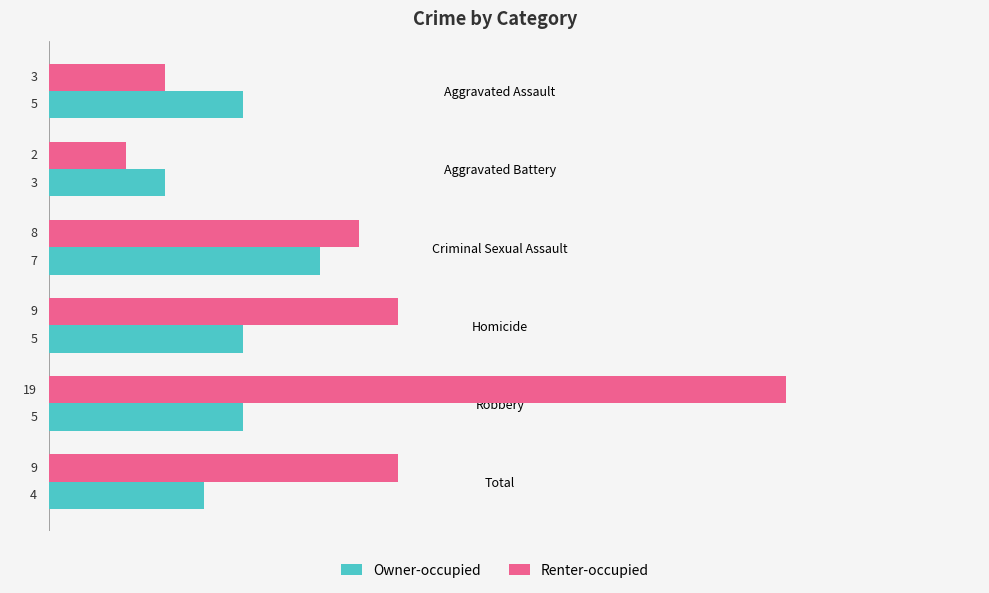

Rank the series by their maximum value, from lowest to highest.

Owner-occupied, Renter-occupied